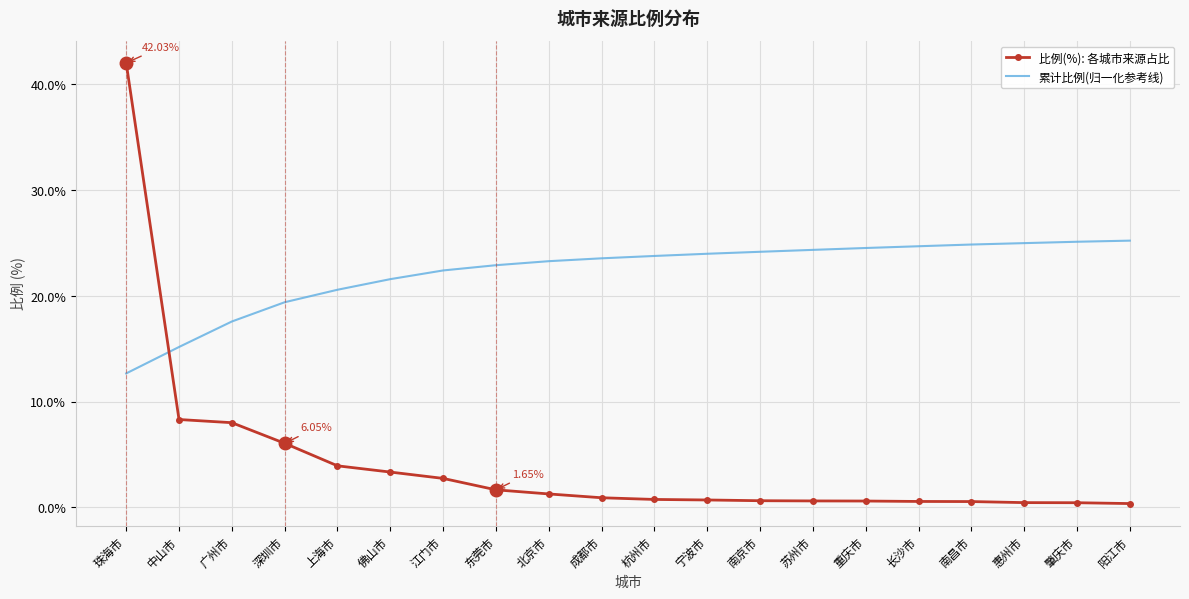

True or false: 比例(%): 各城市来源占比 and 累计比例(归一化参考线) intersect in this chart.

True